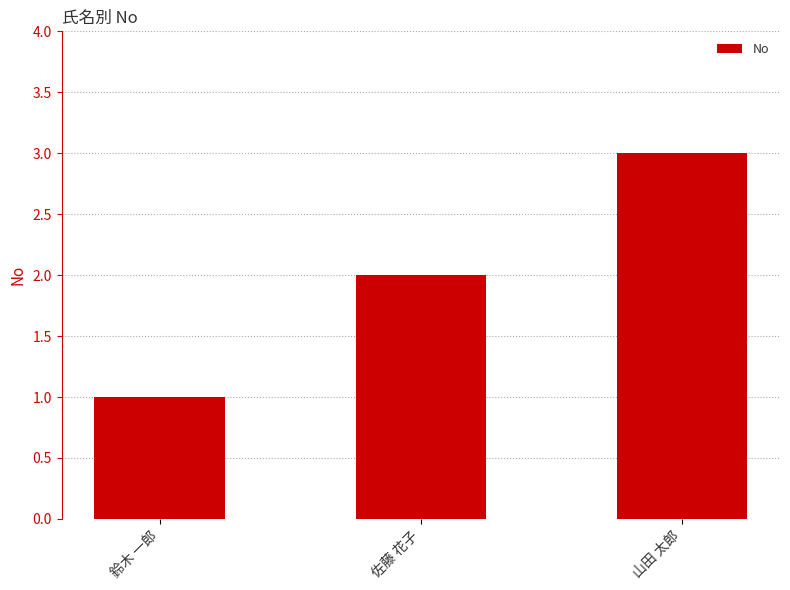

At which category does the chart reach its minimum across all series?

鈴木 一郎